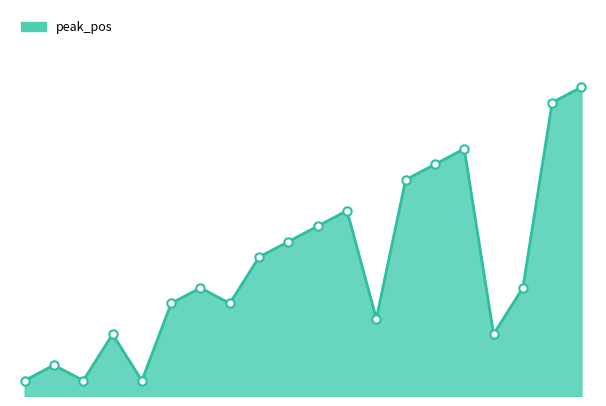

Does the chart have visible grid lines?

No